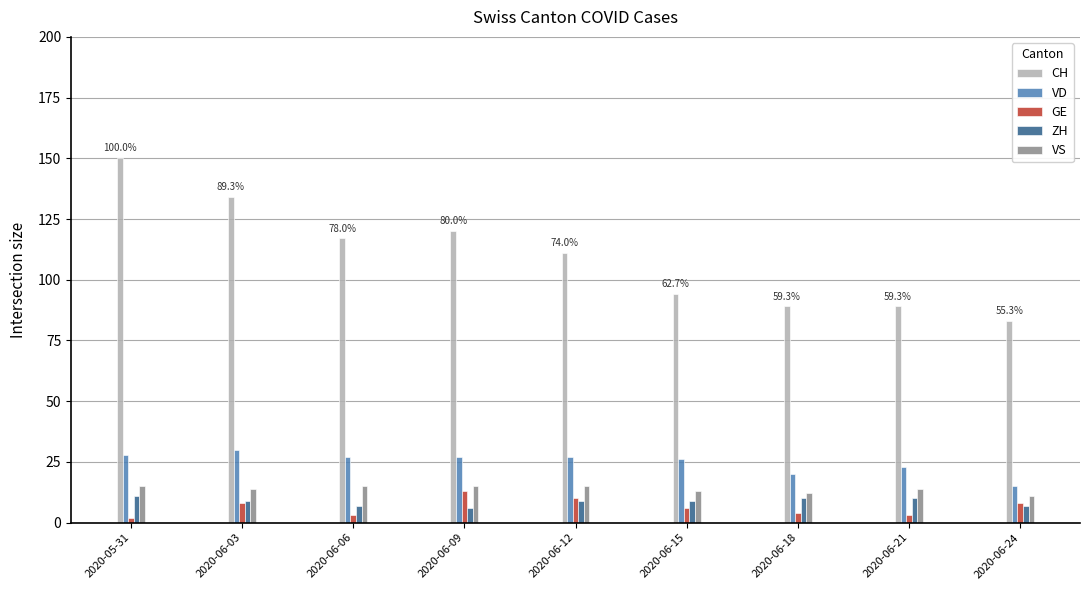

At which category is the sum across all series the highest?

2020-05-31